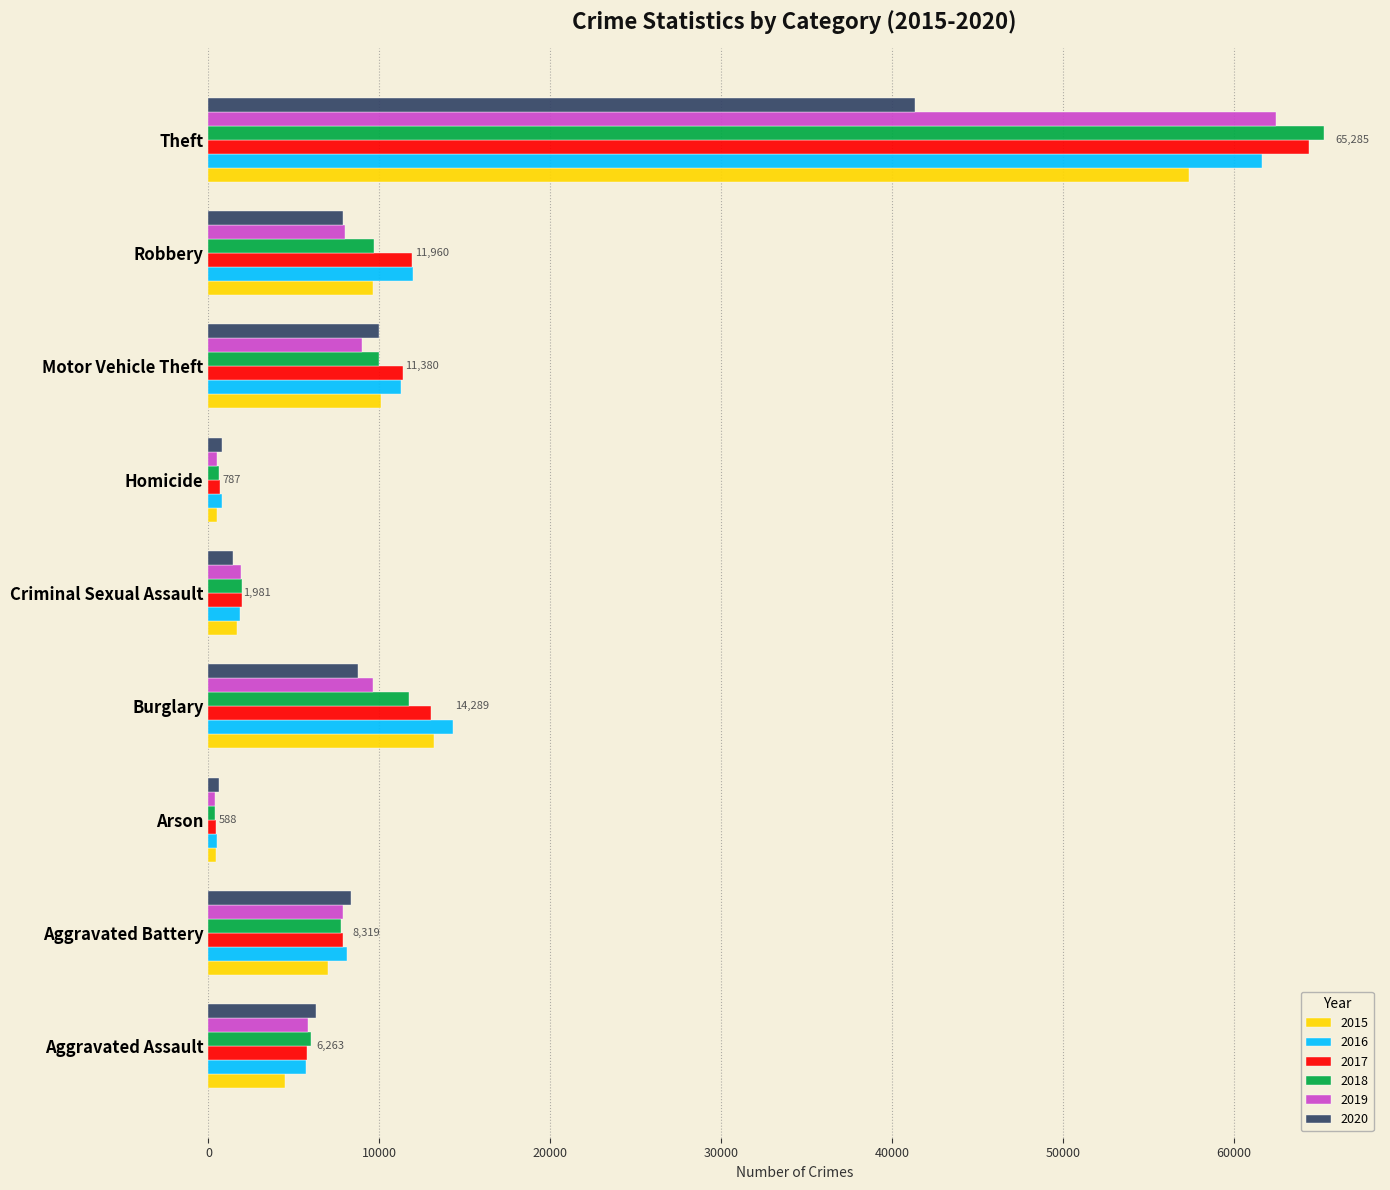

At which category is the sum across all series the highest?

Theft